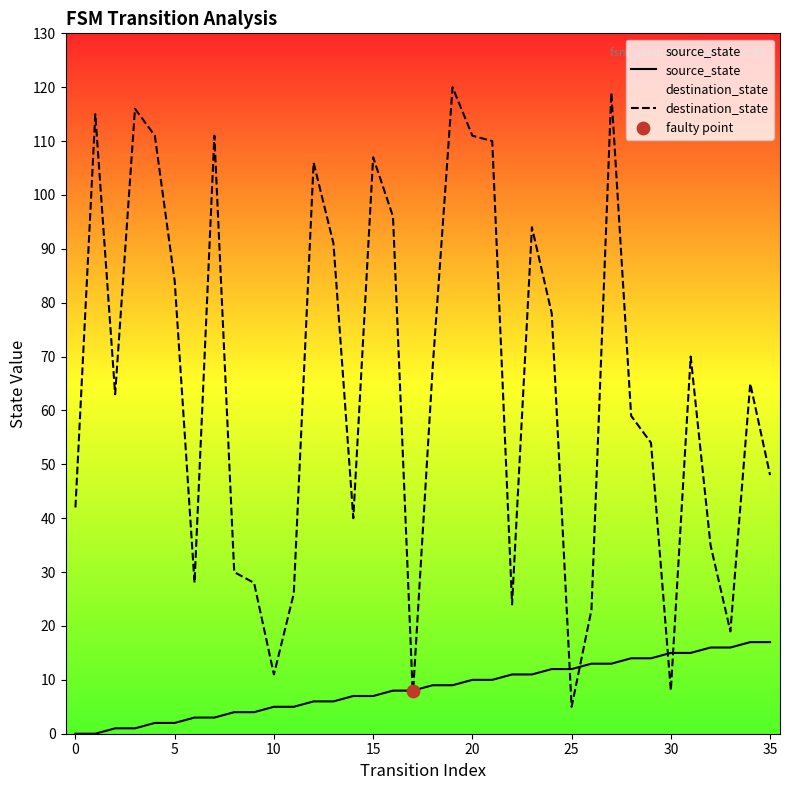

Which series contains the lowest Y value?

source_state